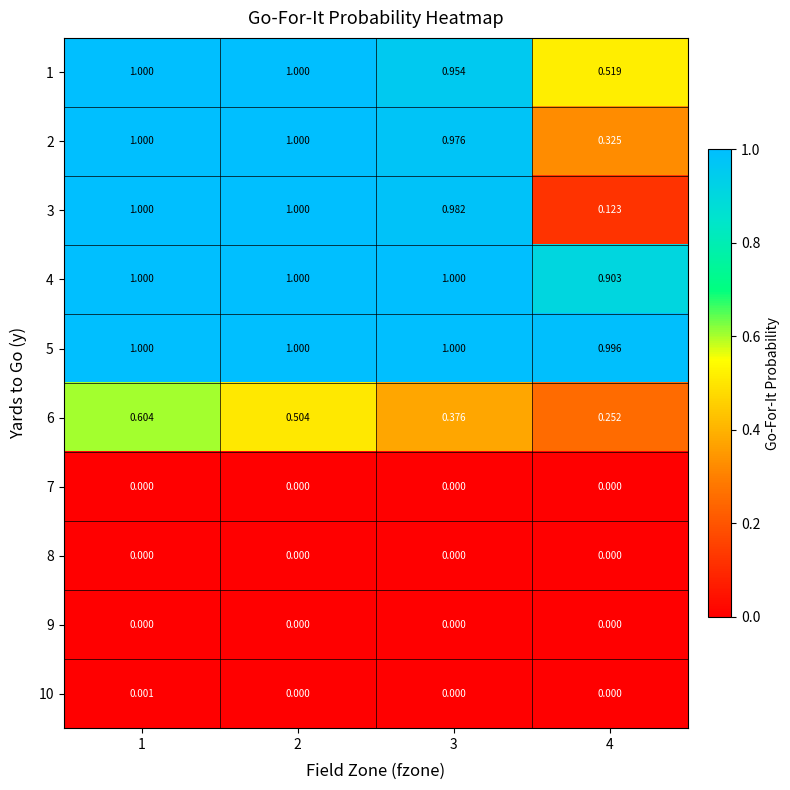

Is the value of 3 at 3 greater than the value of 4 at 2?

No